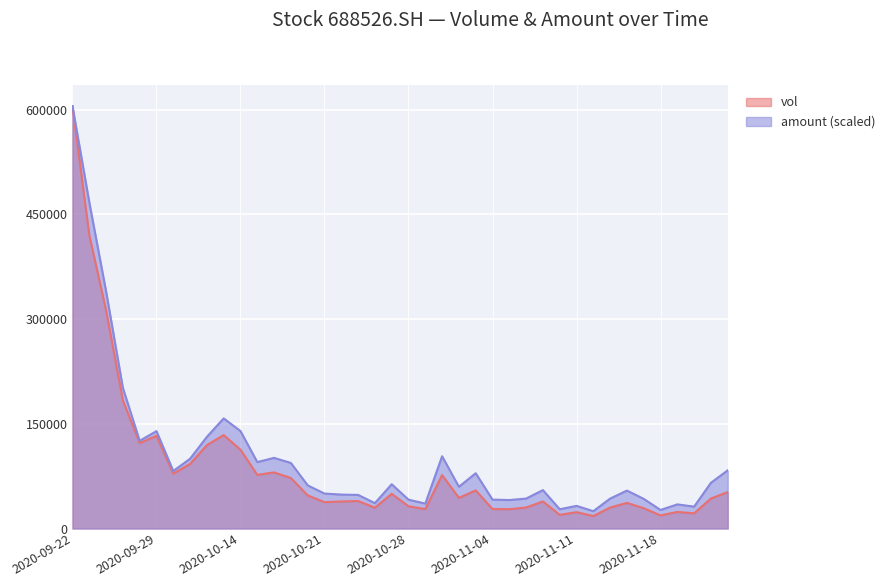

What is the spread (max minus min) of values at 20201106?

12781.4